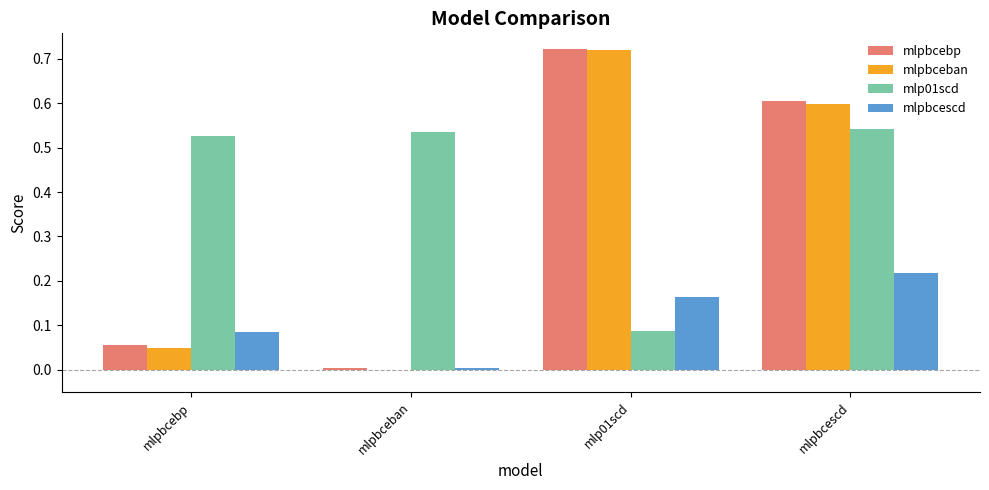

Is it true that mlpbceban equals 0.1 at mlpbcebp?

False